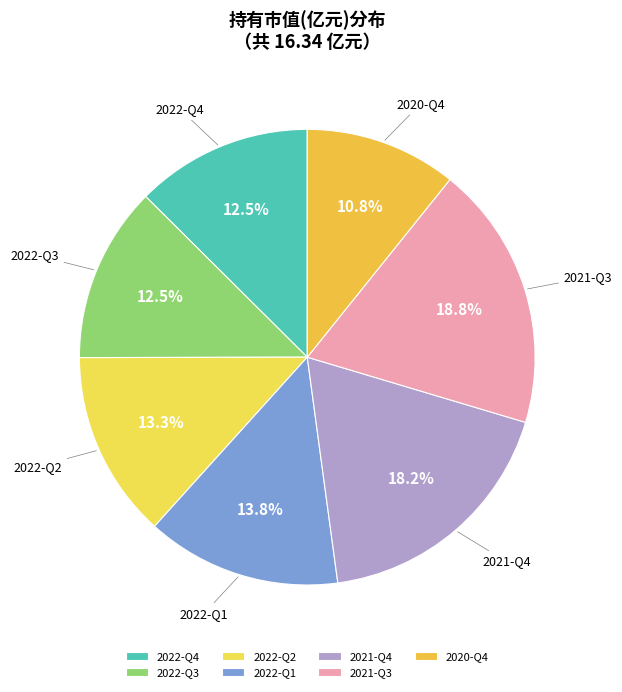

Count the number of slices in the pie.

7